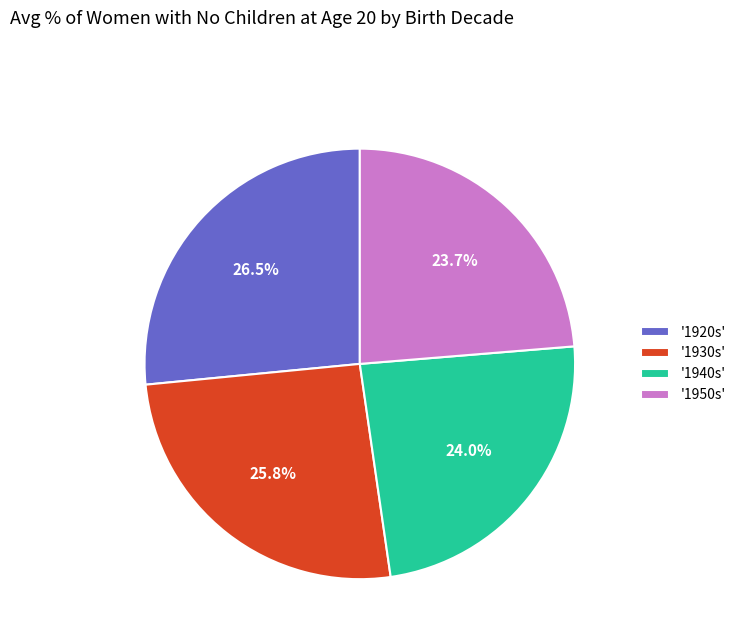

Combined, what portion of the pie is '1920s' and '1930s'?

52.3%